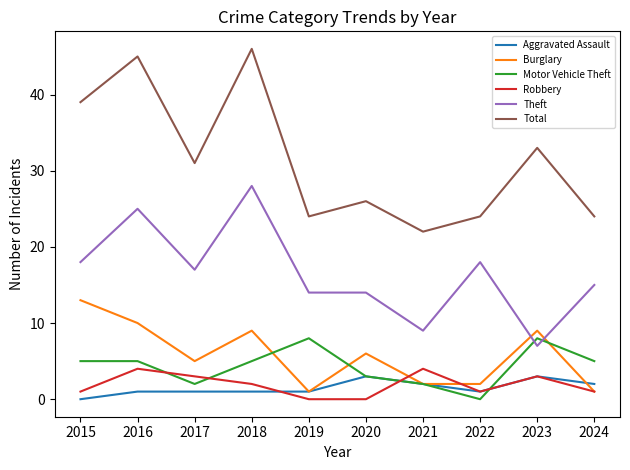

True or false: Robbery and Theft intersect in this chart.

False